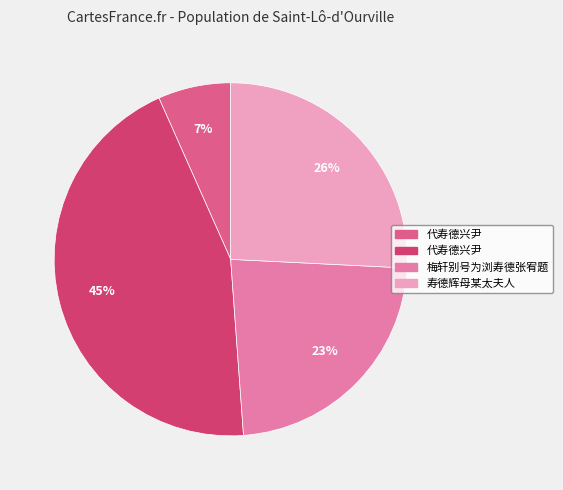

How many segments does this pie chart have?

4